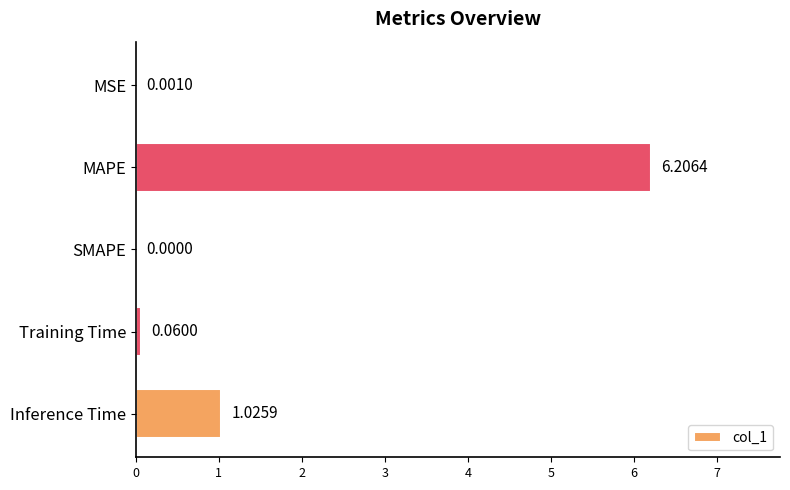

At which label is the value closest to 3?

Inference Time